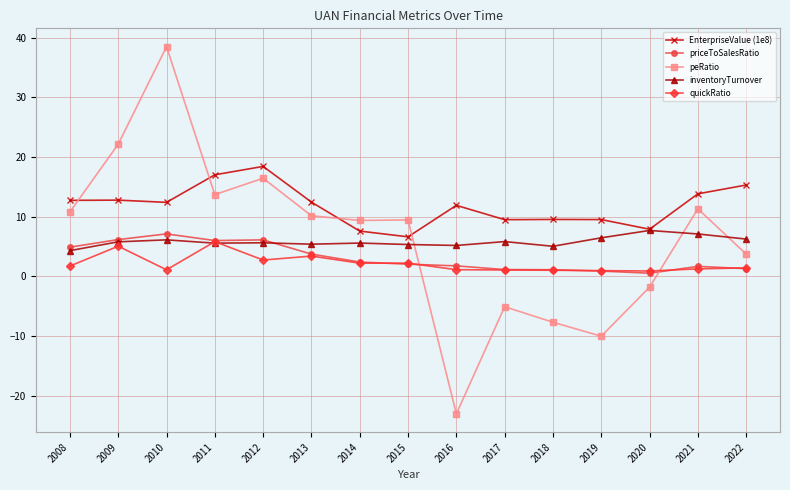

What is the difference between the maximum and minimum values in the EnterpriseValue (1e8) series?

11.8